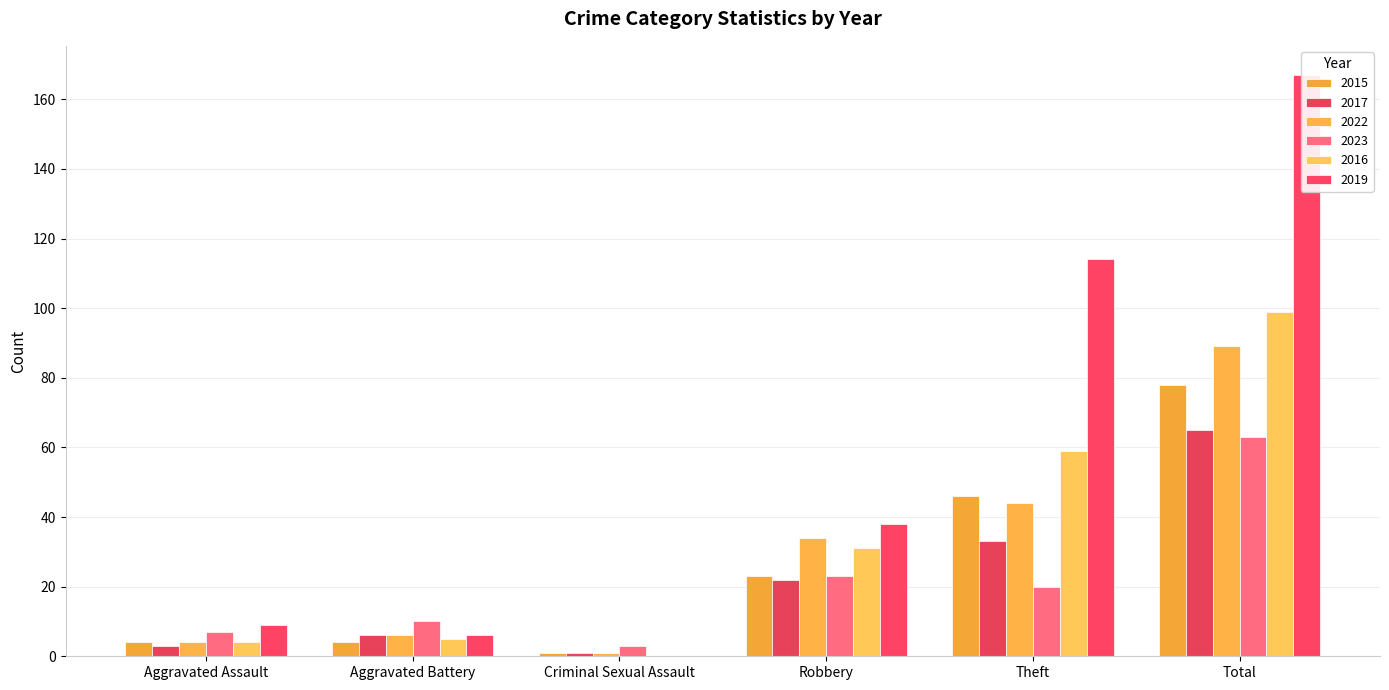

At which category is the sum across all series the highest?

Total